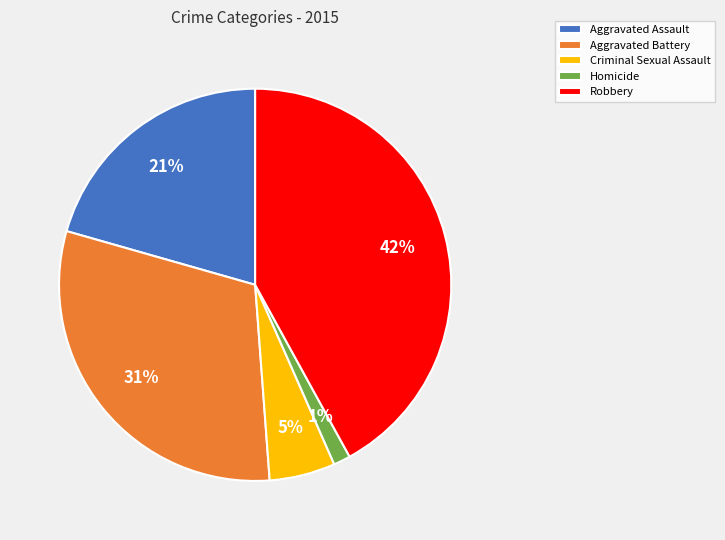

To the nearest percent, what percentage of the pie is Criminal Sexual Assault?

5%